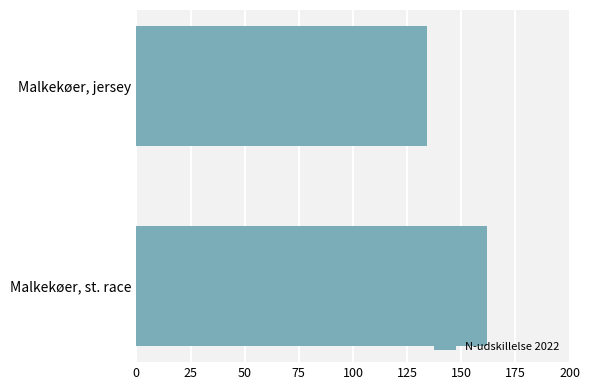

Where is the data nearest to the value 148?

Malkekøer, jersey